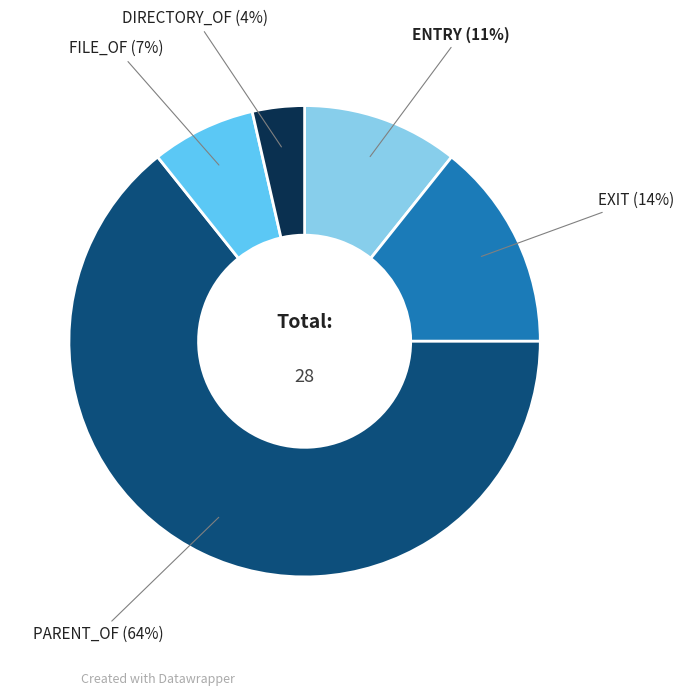

Count the number of slices in the pie.

5